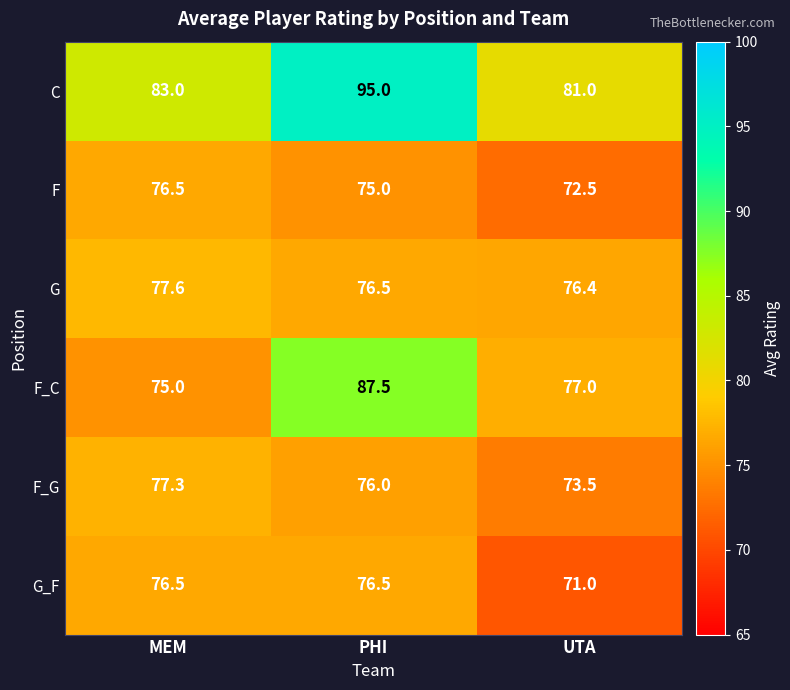

What is the total value across all series at MEM?

465.9